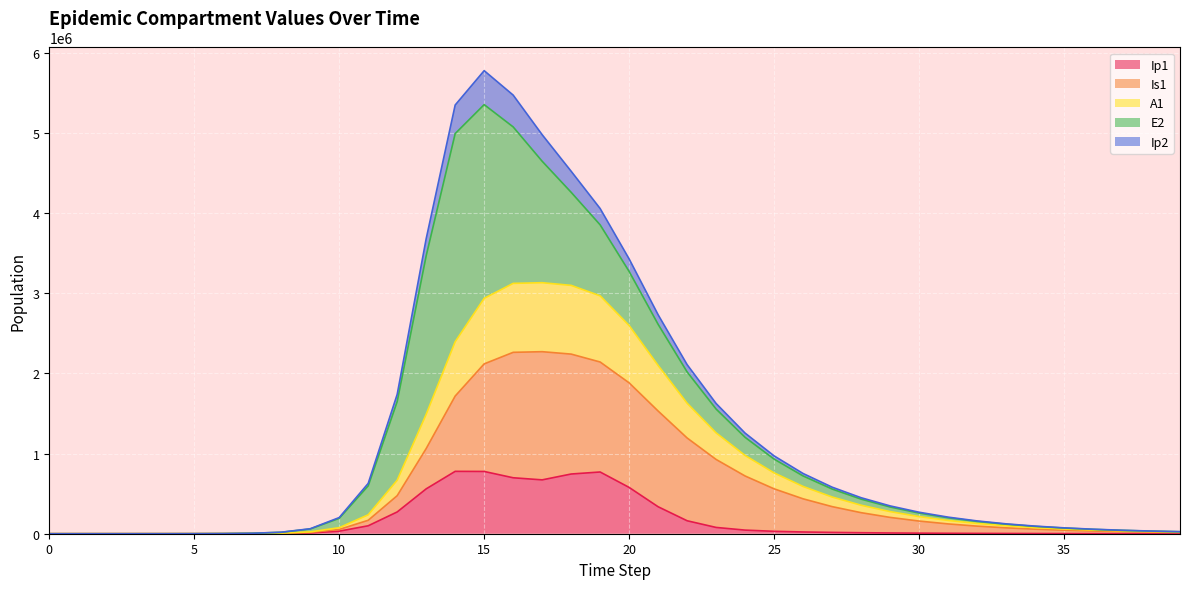

At which category is the sum across all series the highest?

15